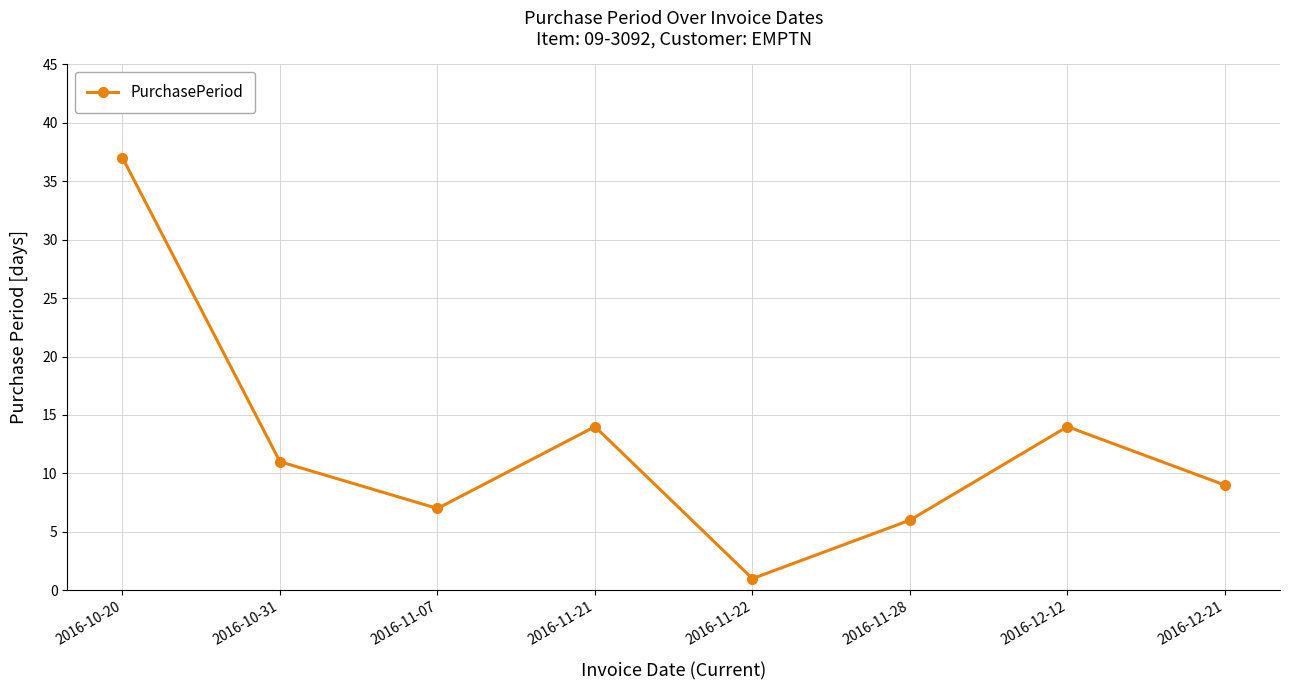

Which category has the highest value across all series?

2016-10-20